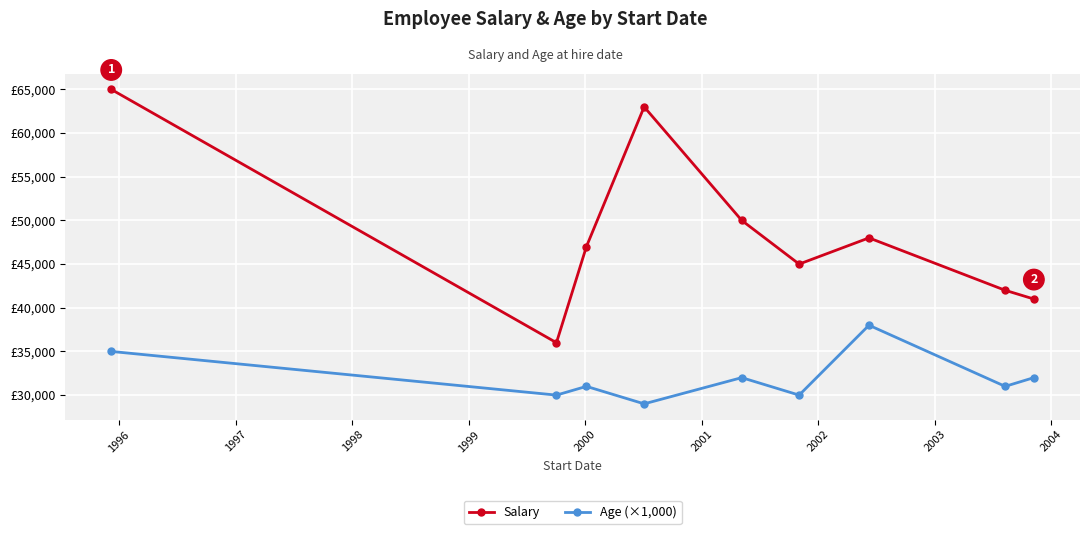

What are all the series names shown in the legend?

Salary, Age (×1,000)